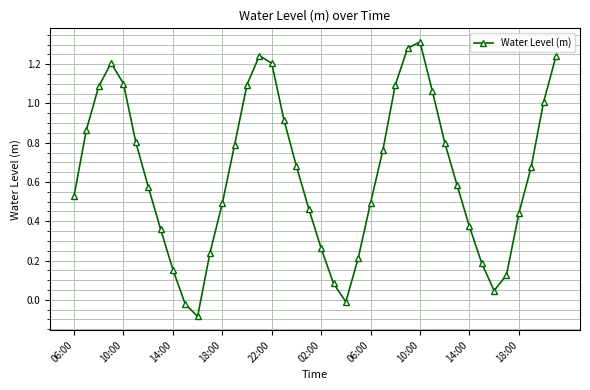

How many negative values are there?

3